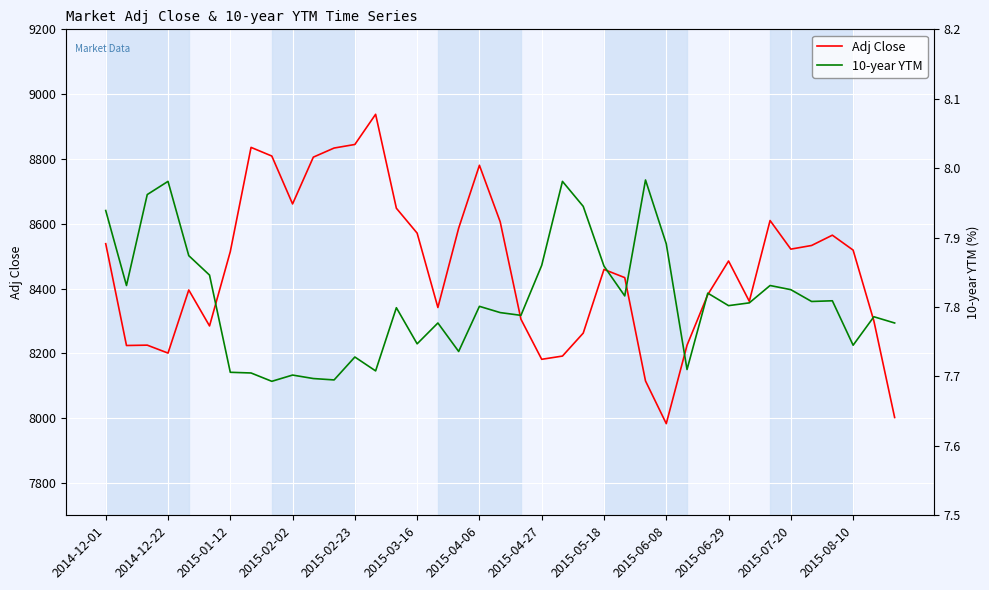

True or false: 10-year YTM has more than 1 interior local peaks.

True